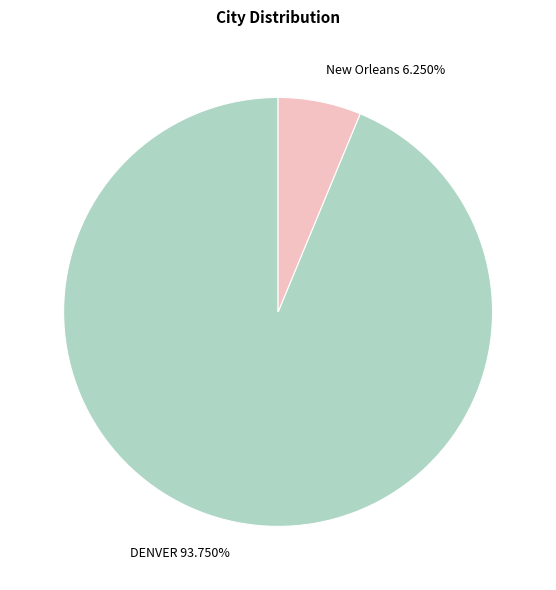

Rank the categories by value from highest to lowest.

DENVER, New Orleans